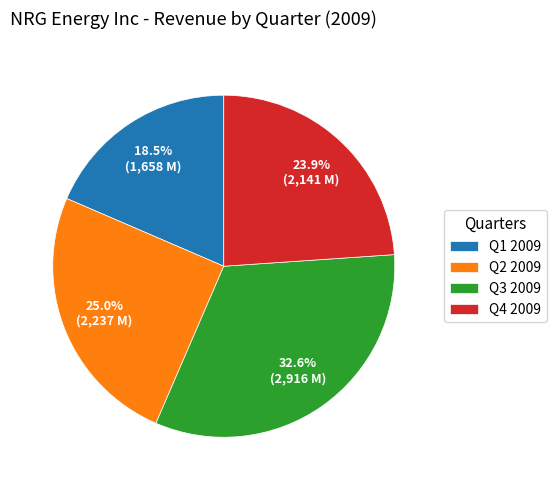

What is the largest slice in the pie chart?

Q3 2009